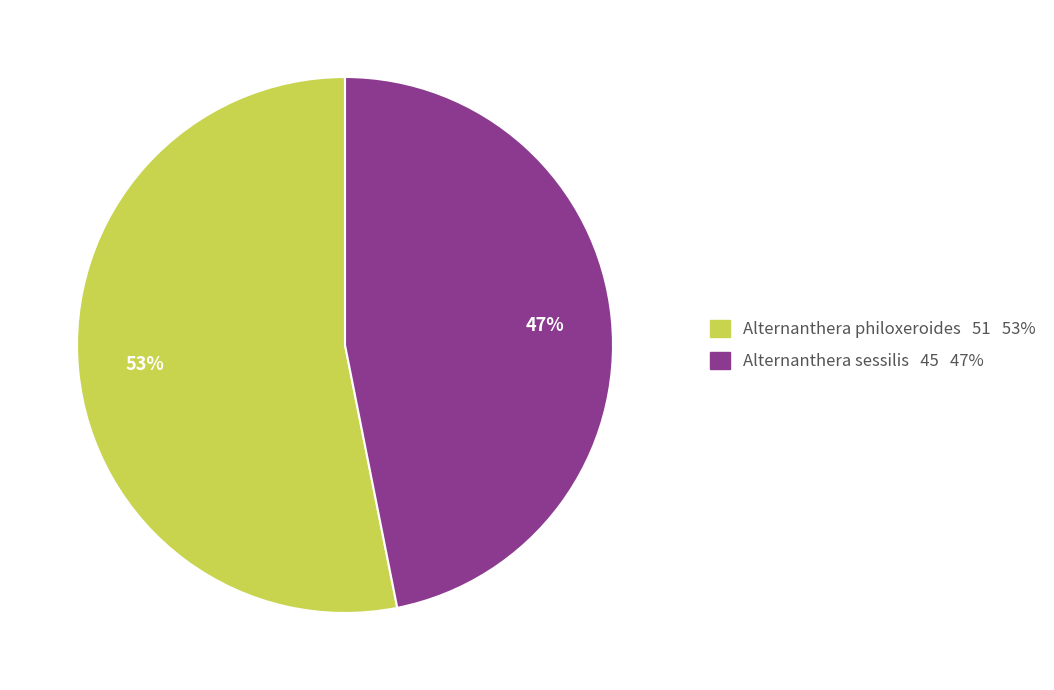

To the nearest percent, what portion does Alternanthera philoxeroides 51 53% represent?

53%